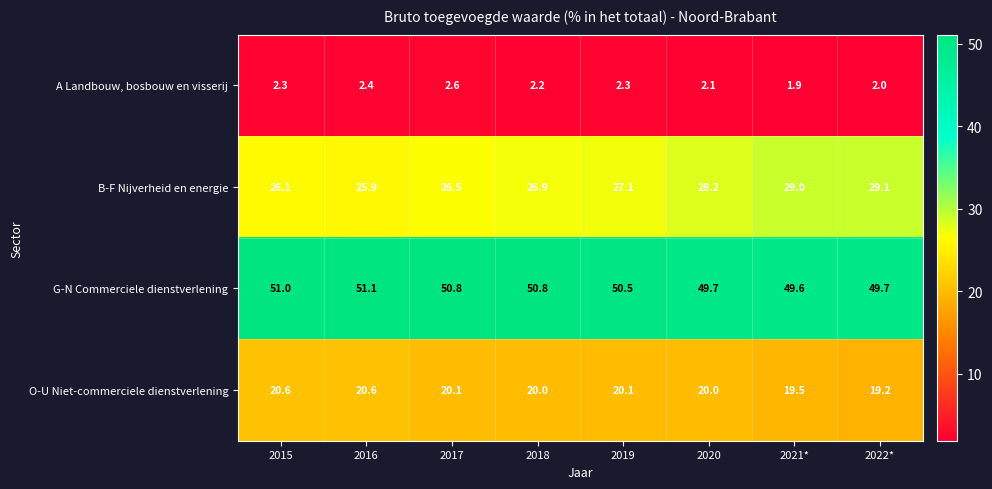

At which label does B-F Nijverheid en energie first exceed 27?

2019